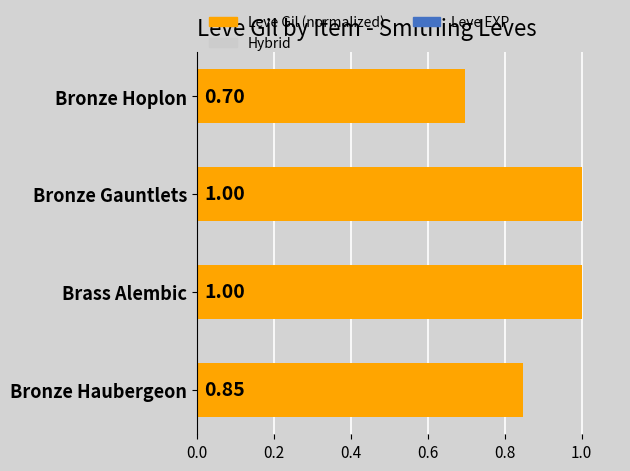

What is the sum of all values?

3.5